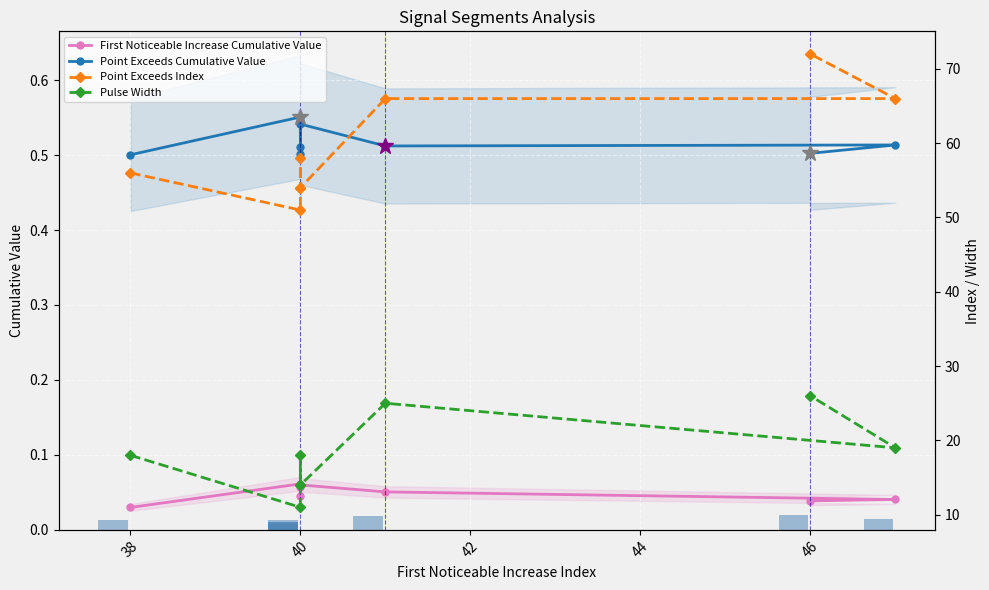

What is the difference between the highest and lowest values at 42?

54.0